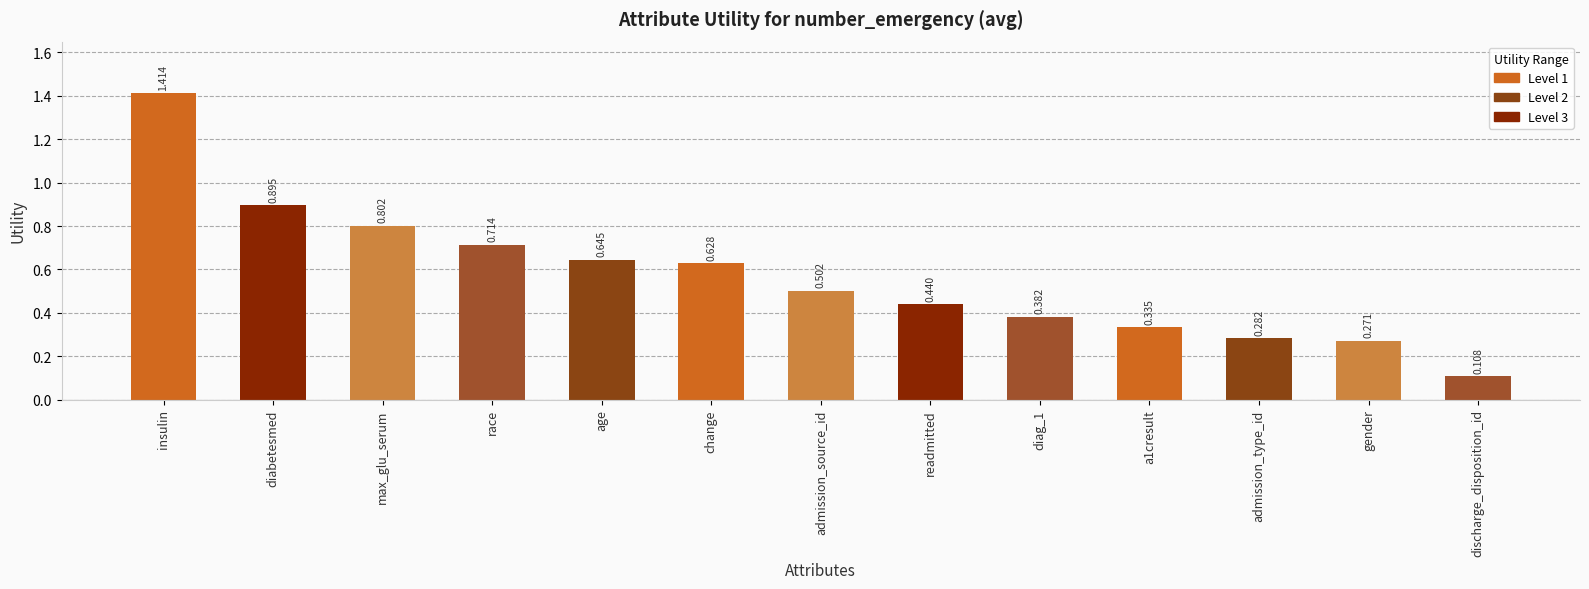

What is the change in value from diabetesmed to readmitted?

-0.5